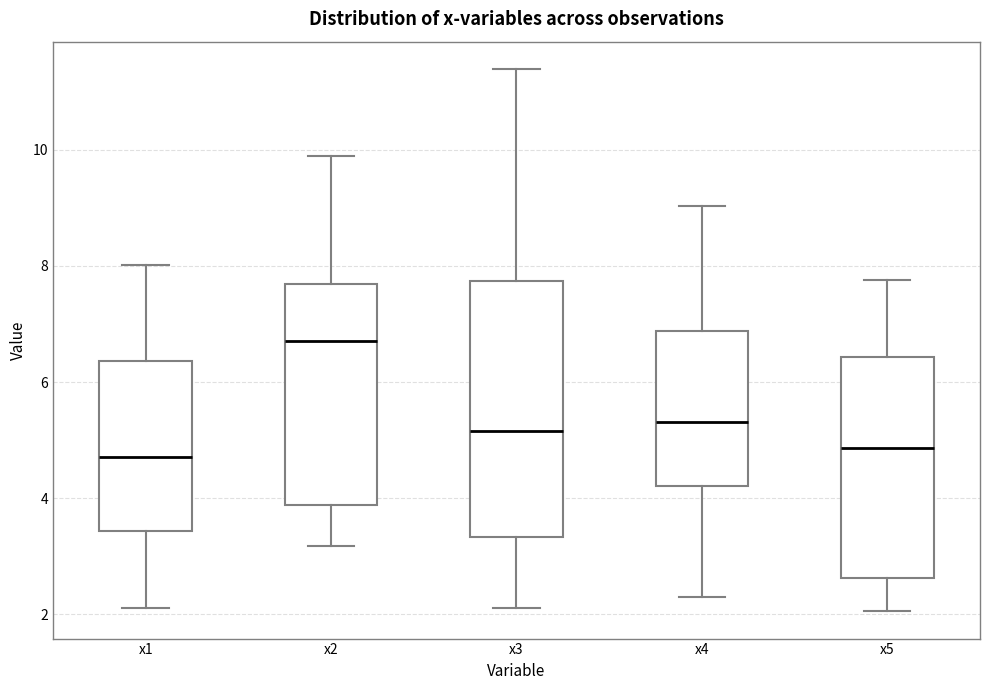

Where does the lower whisker of the box for x5 end on the y-axis? The values are not printed on the chart, so give them approximately, as read against the axis.

2.0